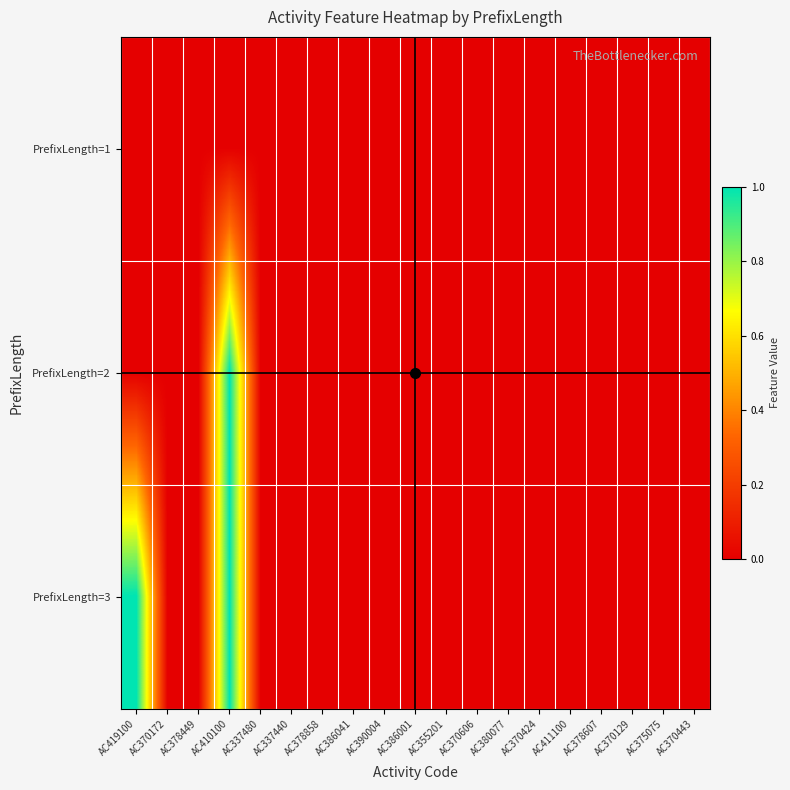

At how many categories does at least one series exceed 0?

2